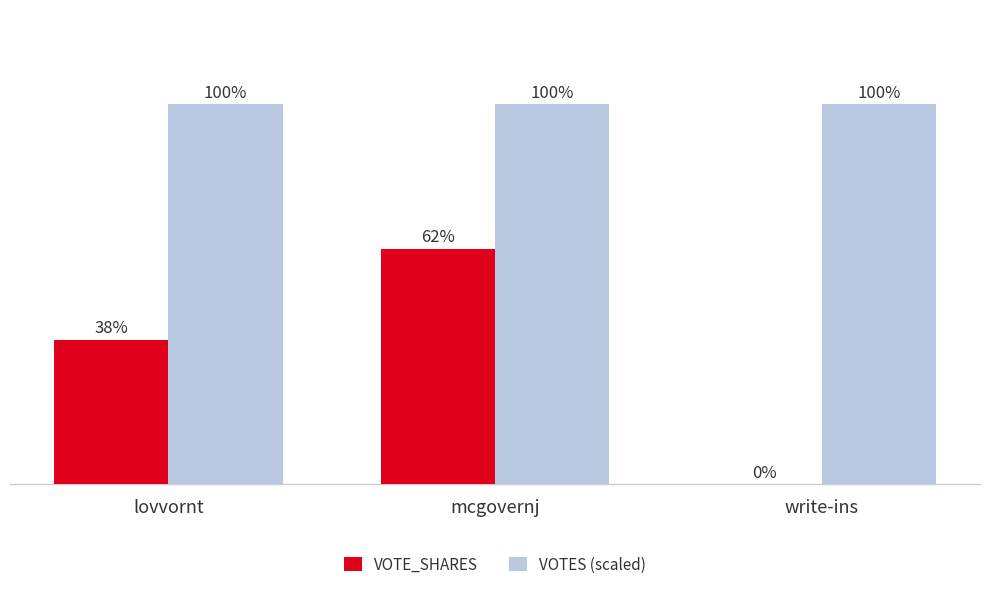

At which category is the sum across all series the highest?

mcgovernj